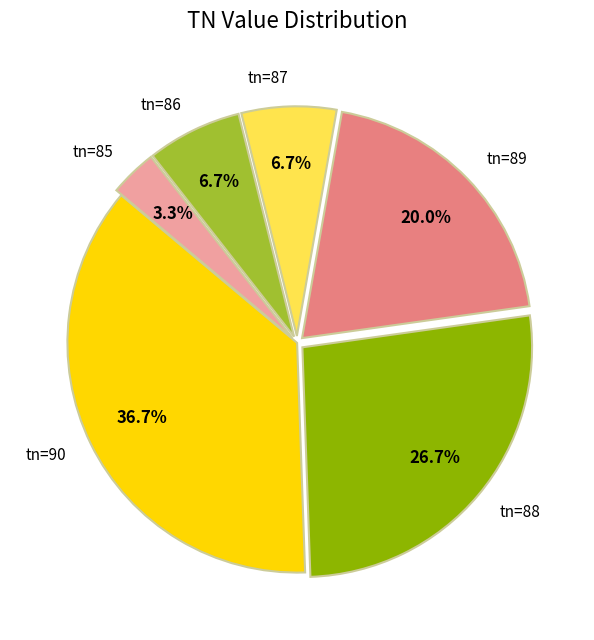

How many slices are in this pie chart?

6